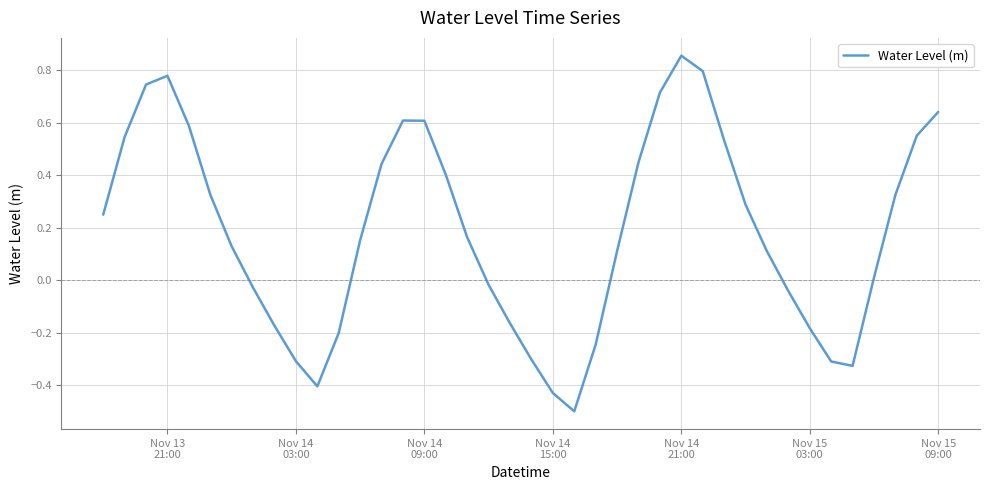

What is the difference between the maximum and minimum values?

1.4